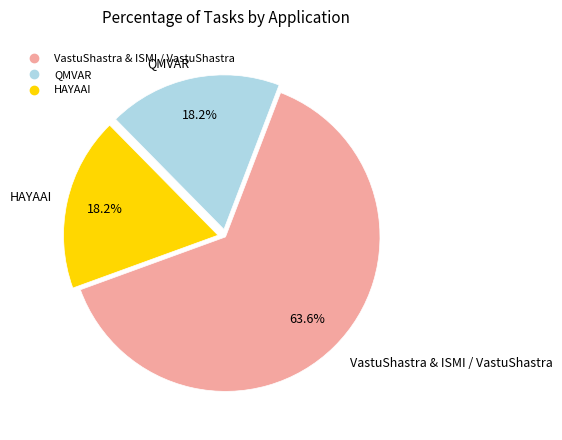

Count the number of slices in the pie.

3